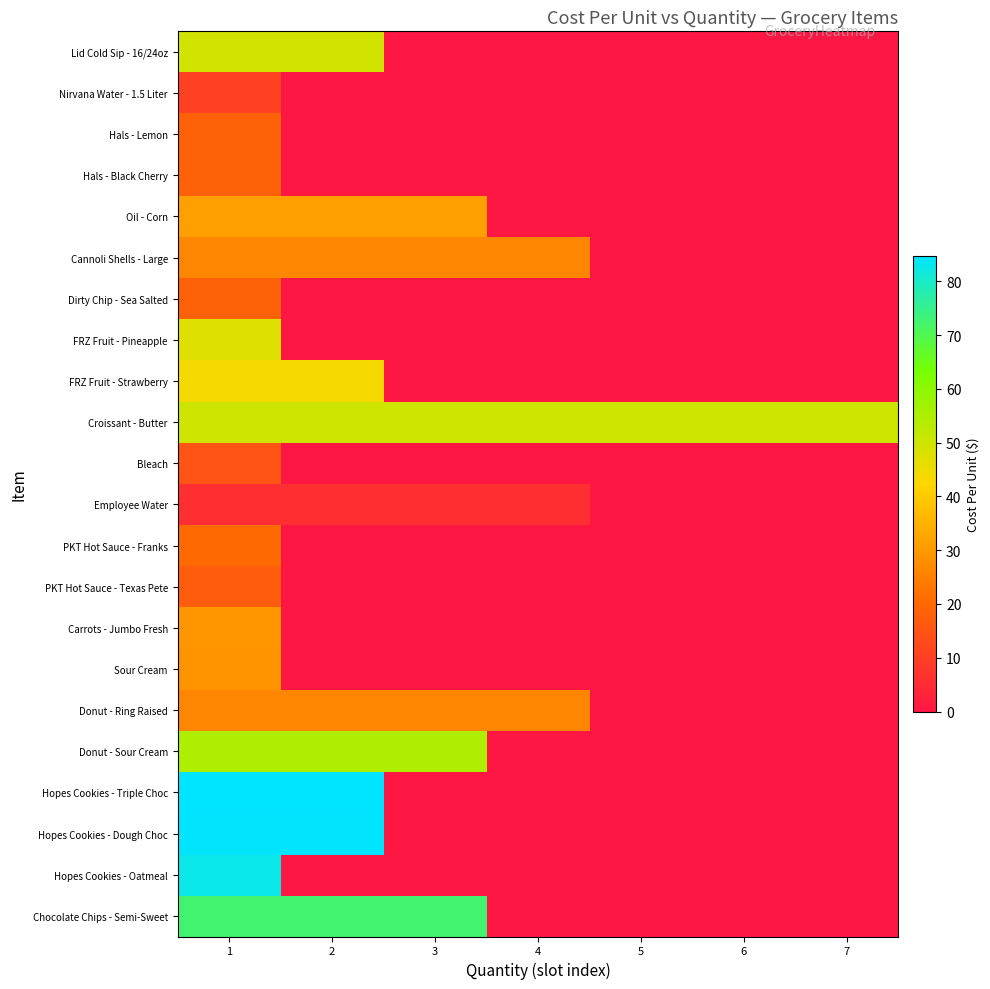

Which series has the largest total across all categories?

Croissant - Butter